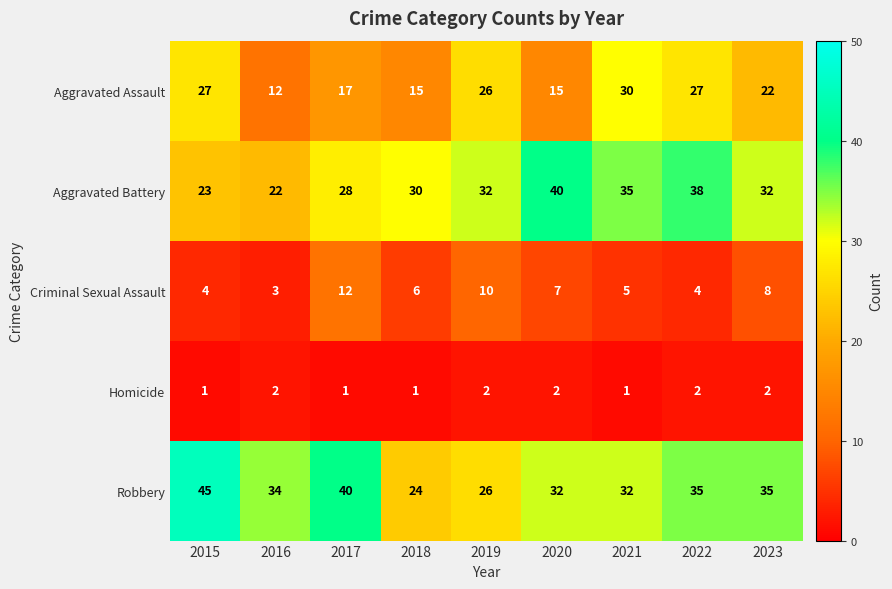

At which label is Criminal Sexual Assault closest to 7?

2020